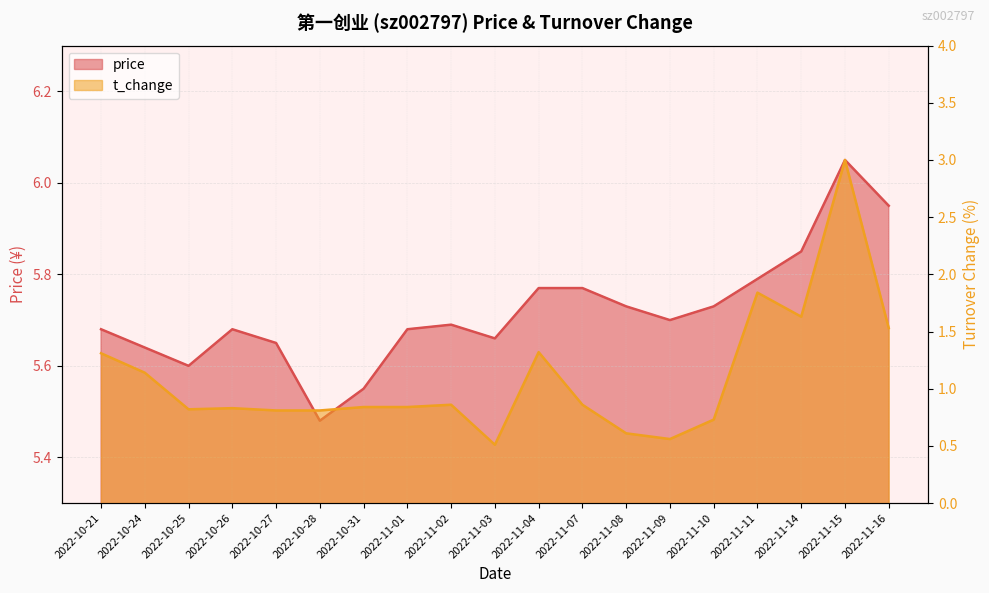

Which category has the highest value in the t_change series?

2022-11-15